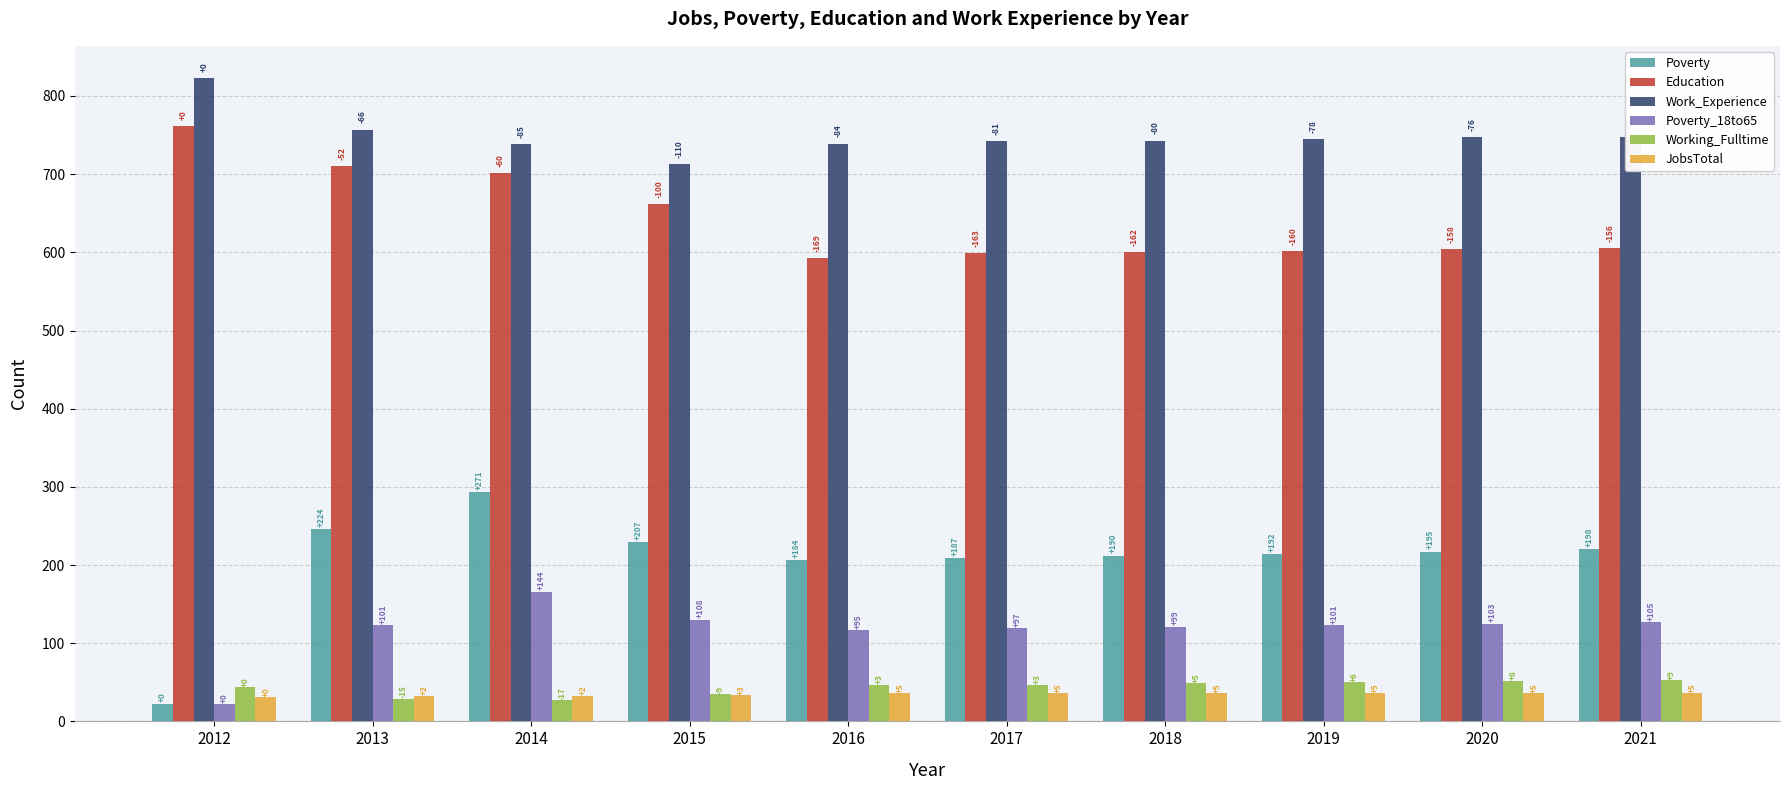

At how many categories does at least one series exceed 440?

10